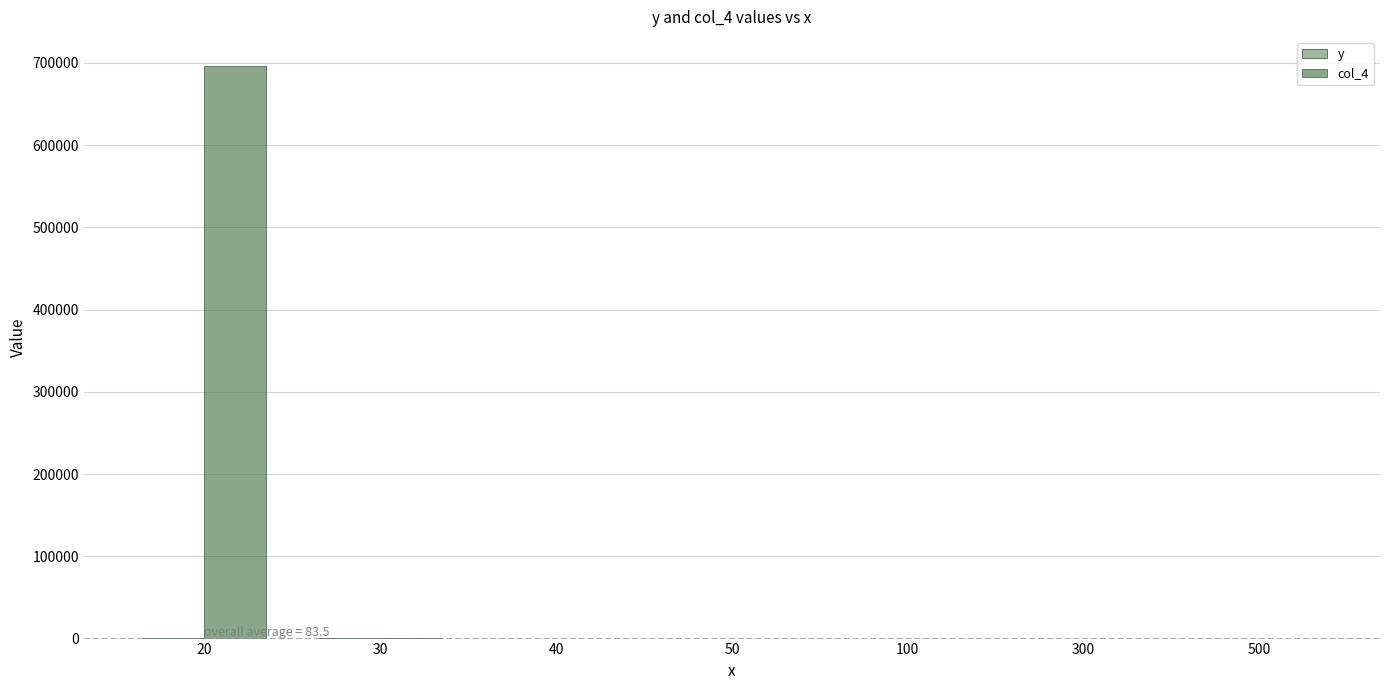

What is the sum of all col_4 values?

696858.7